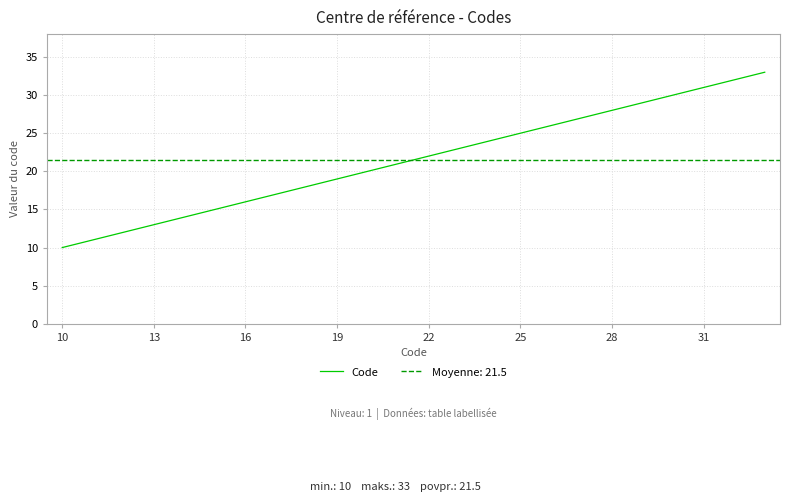

Which category has the lowest value in the Code series?

10